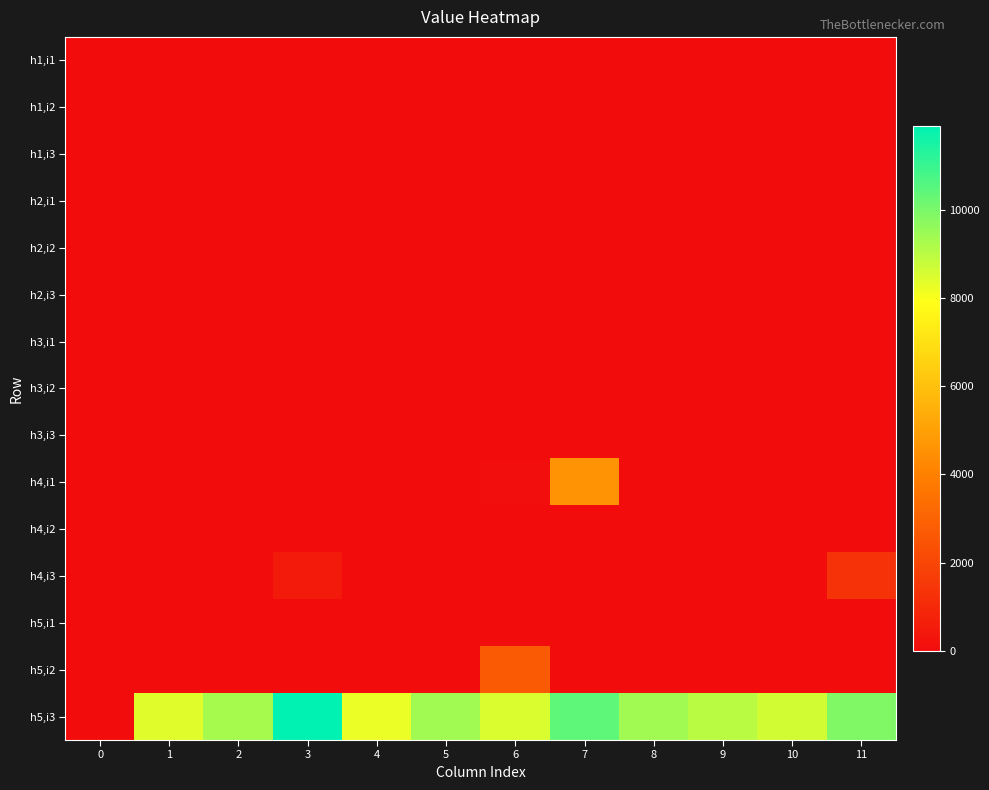

What is the total value across all series at 2?

9300.0